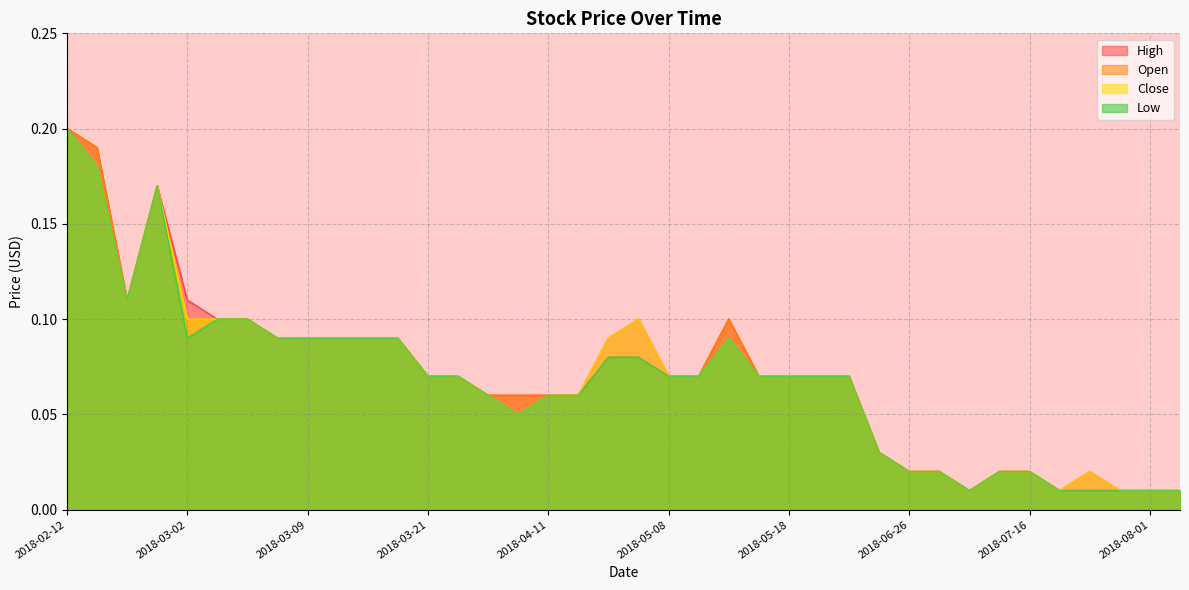

Which category has the highest value in the Close series?

2018-02-12